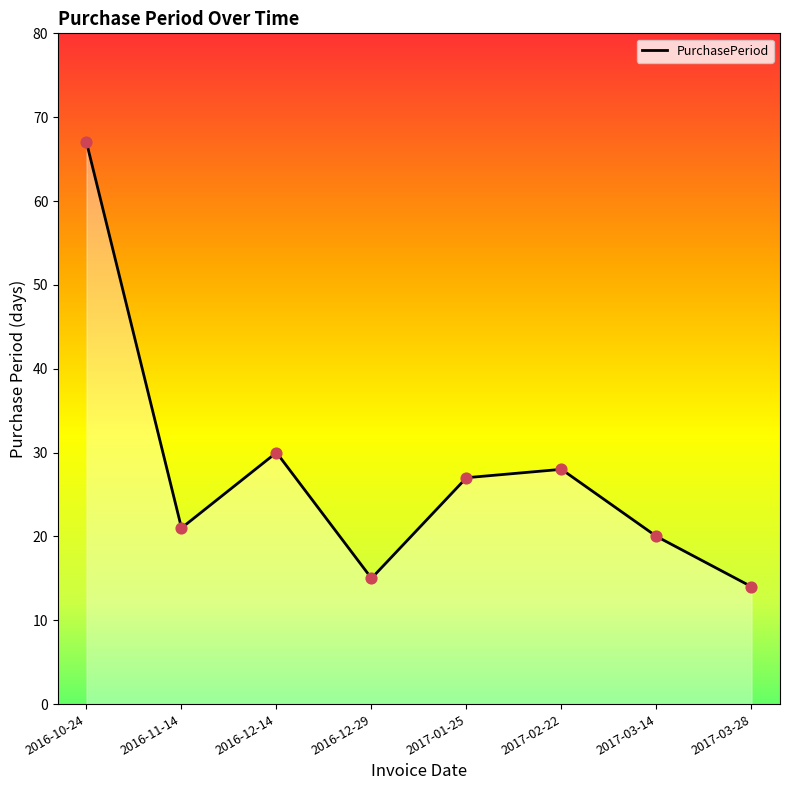

What is the ratio of the value at 2016-11-14 to the value at 2016-12-14?

0.7